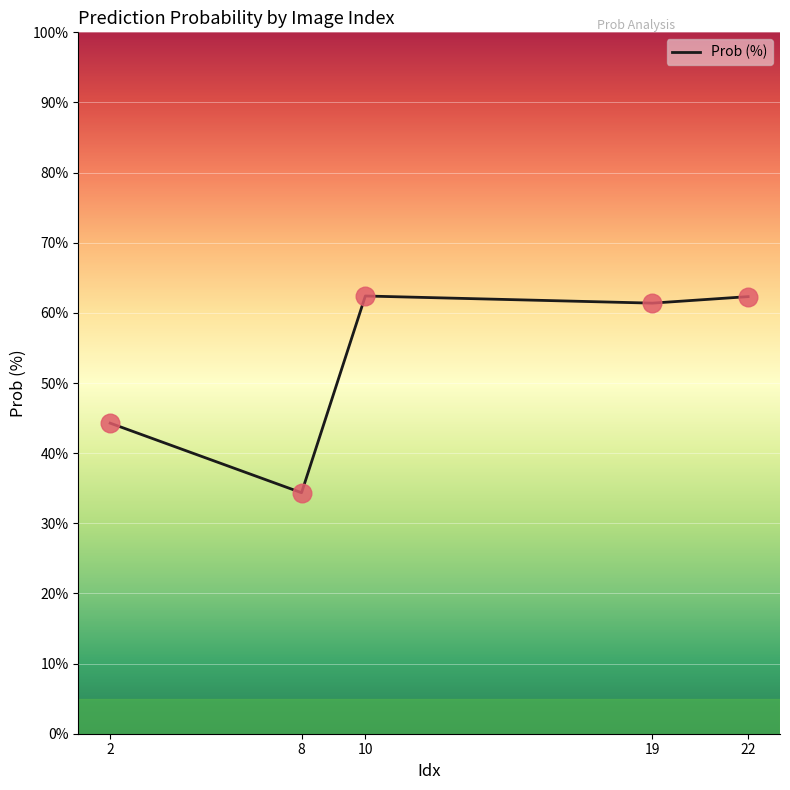

Approximately how many times larger is the value at 2 compared to 19?

0.7